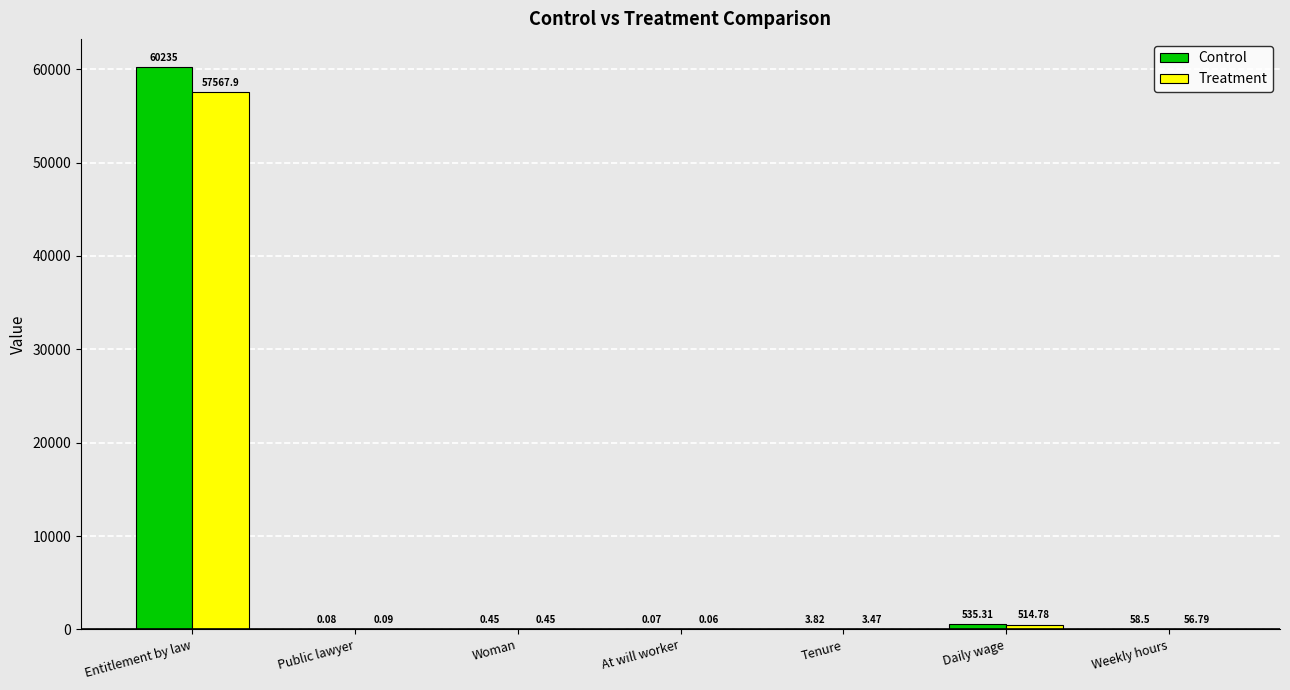

Read the Treatment value at Weekly hours.

56.8